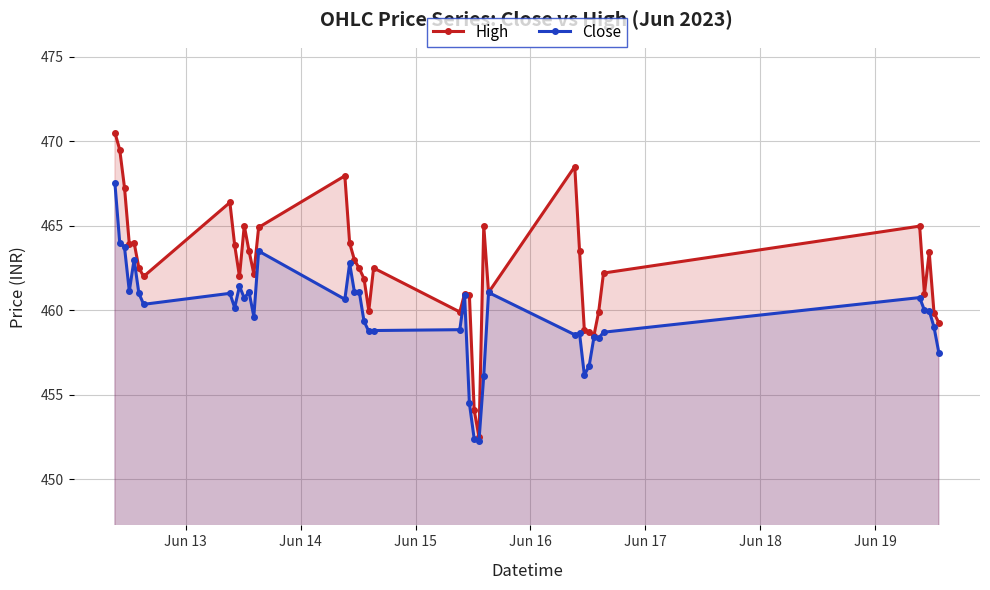

True or false: High and Close cross at least once.

False